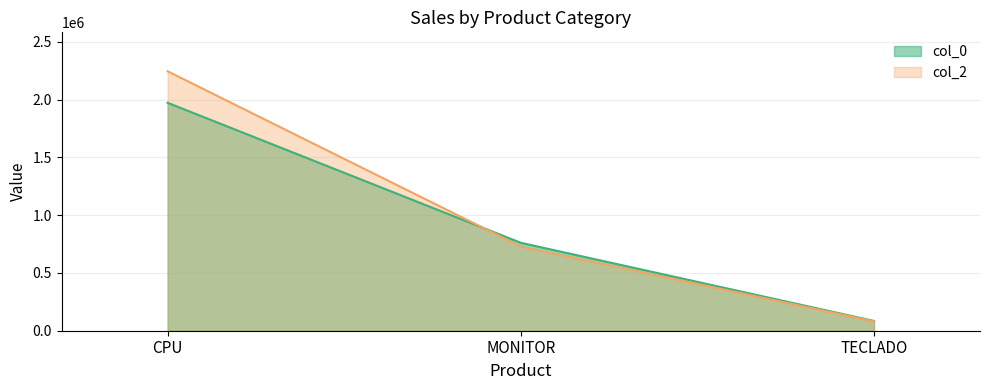

List the labels in order of value, smallest first.

TECLADO, MONITOR, CPU